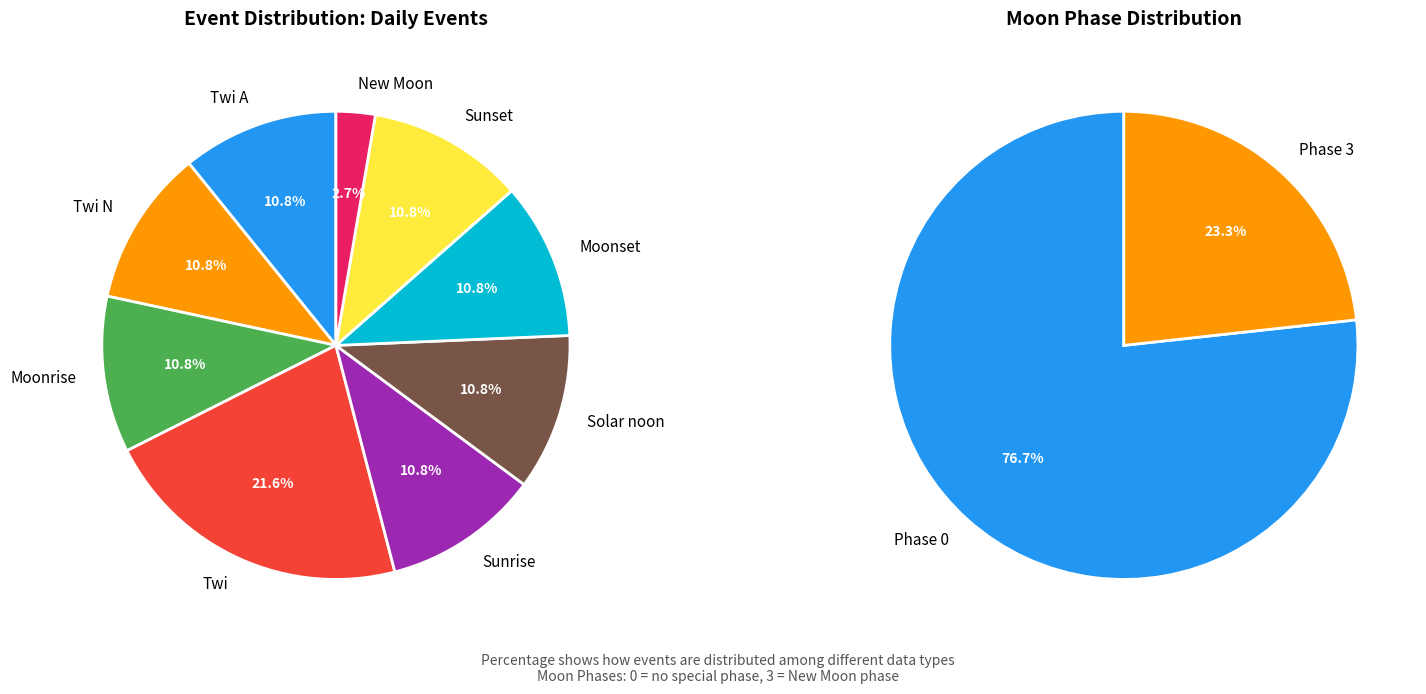

How many slices are in this pie chart?

9